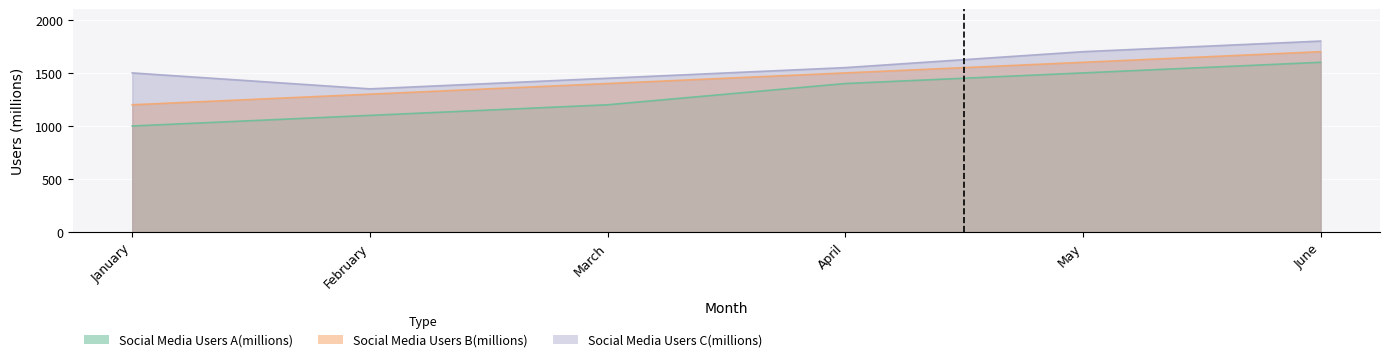

True or false: Social Media Users C(millions) and Social Media Users B(millions) cross at least once.

False